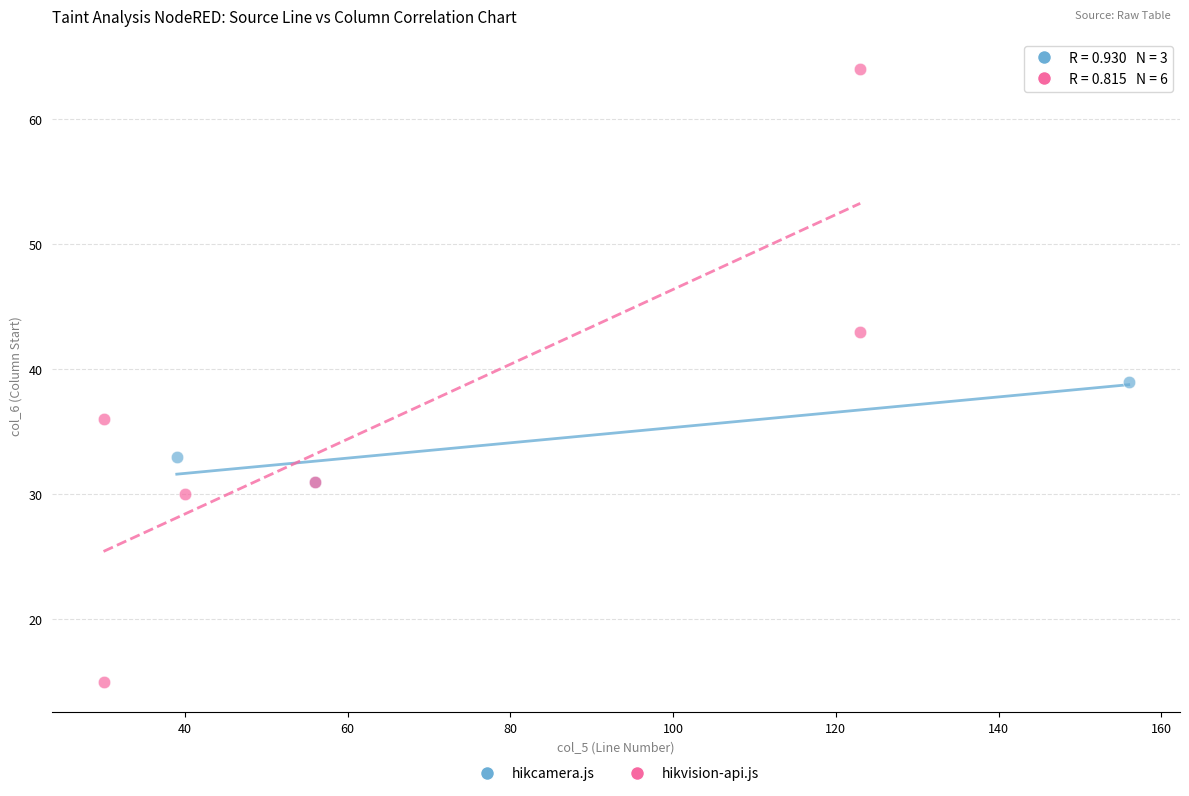

Which series contains the highest Y value?

hikvision-api.js